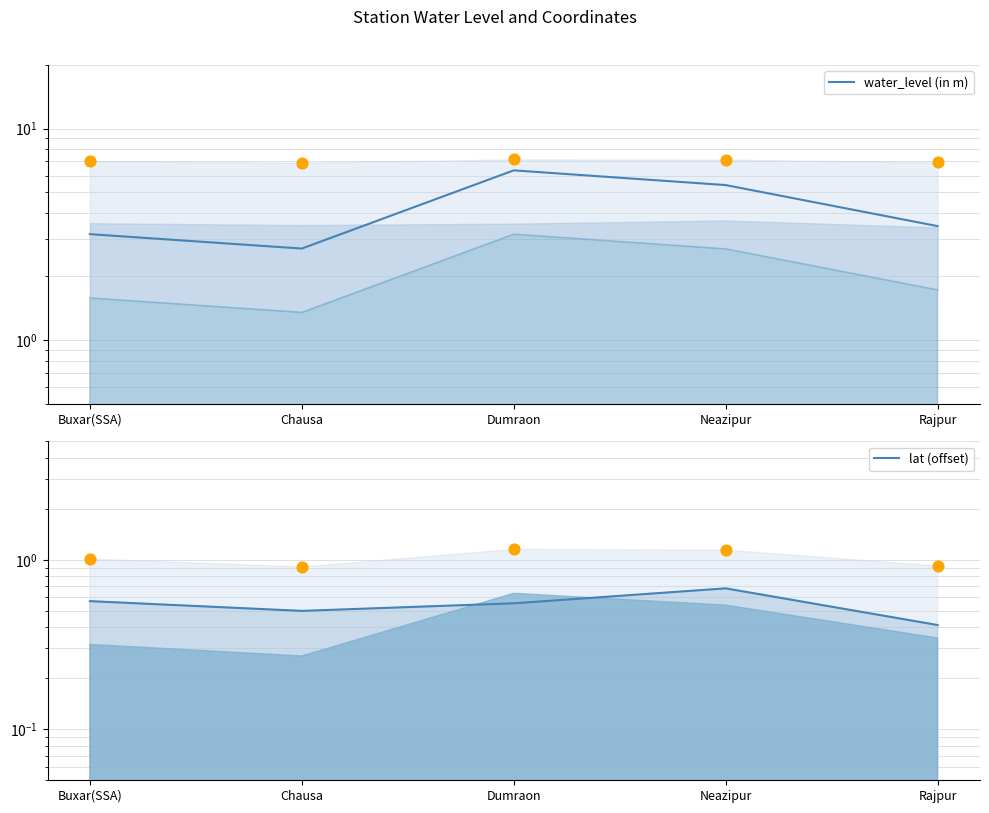

What is the total value across all series at Rajpur?

3.9